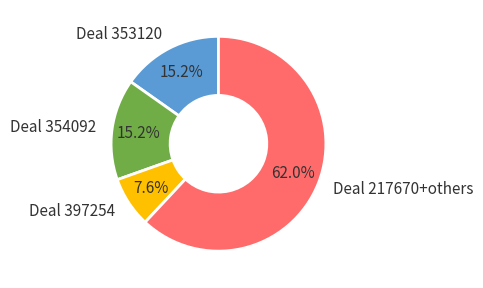

Which category has the biggest portion of the pie?

Deal 217670+others